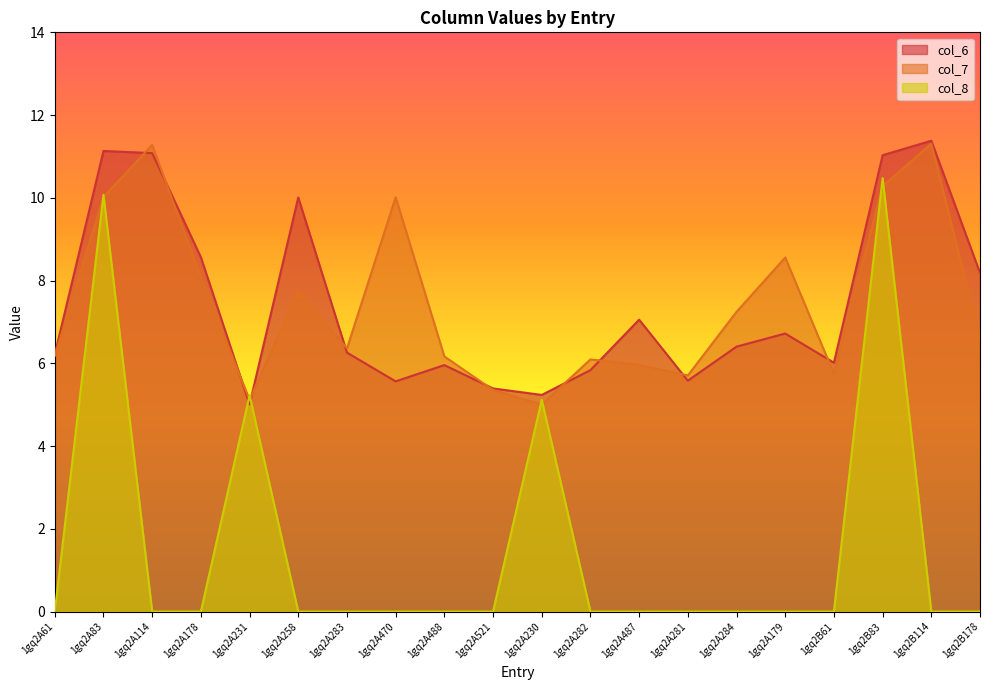

Which series has the largest total across all categories?

col_7